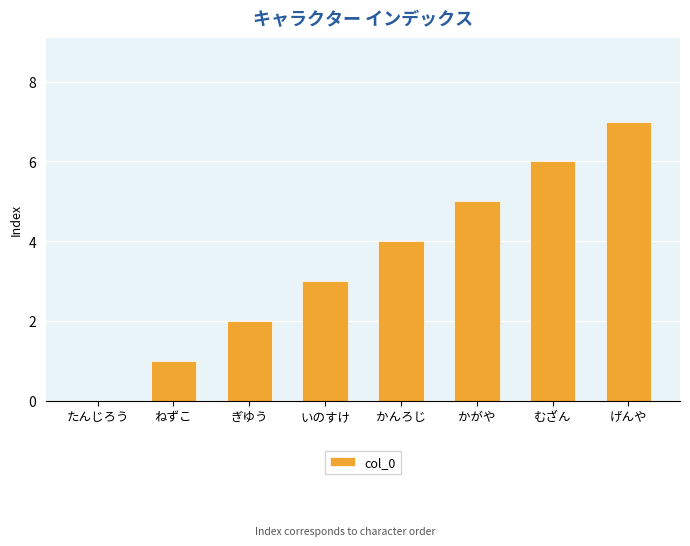

Which category has the highest value across all series?

げんや